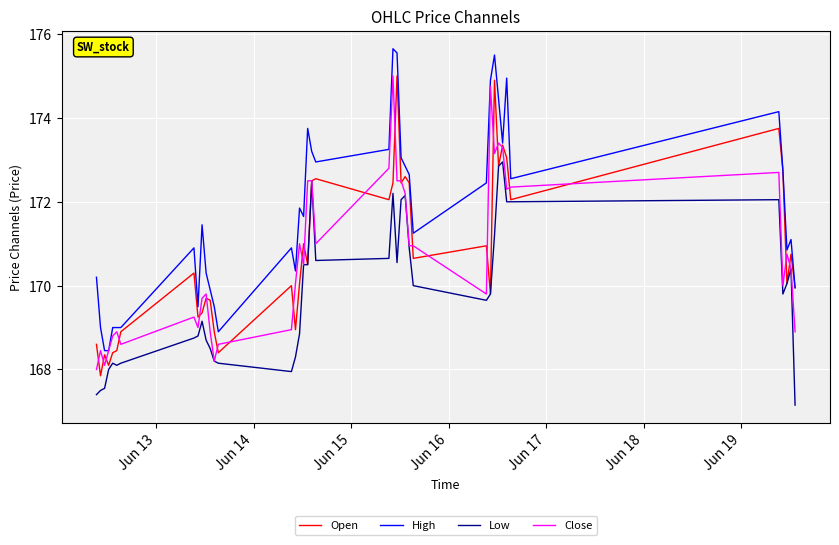

What is the highest value of the Open series?

175.0